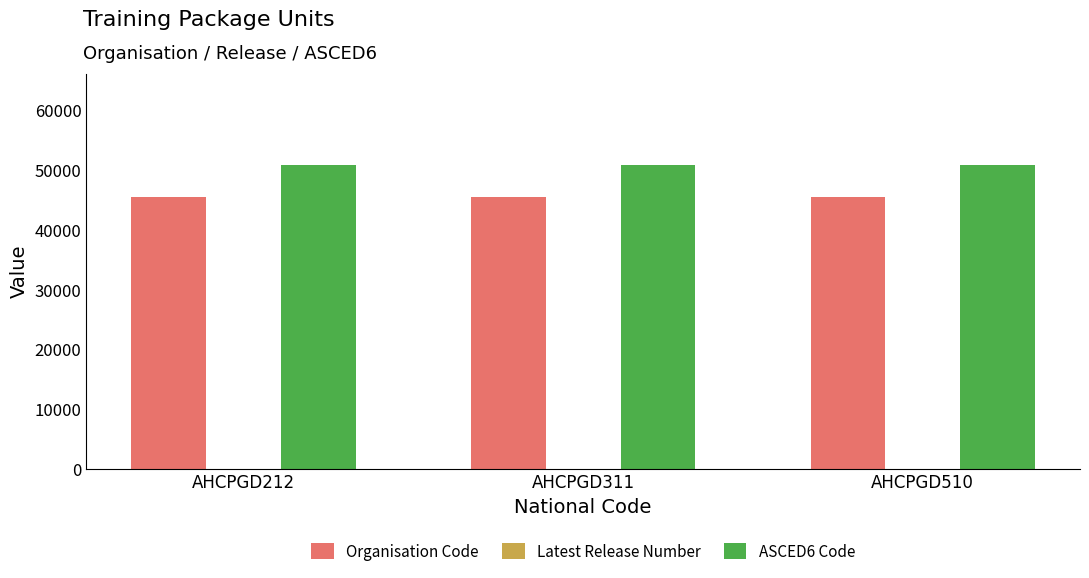

Which series has the largest total across all categories?

ASCED6 Code